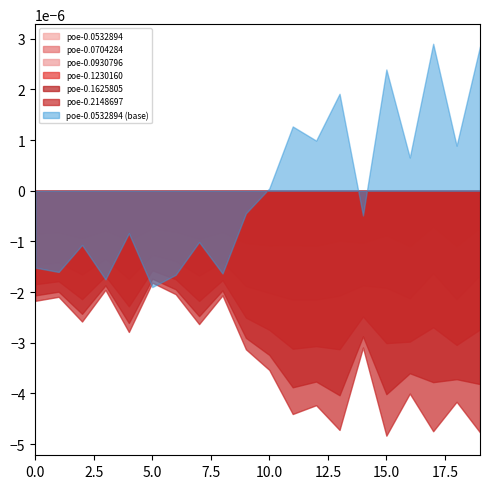

True or false: poe-0.2148697 has more than 0 points higher than both neighbors.

True